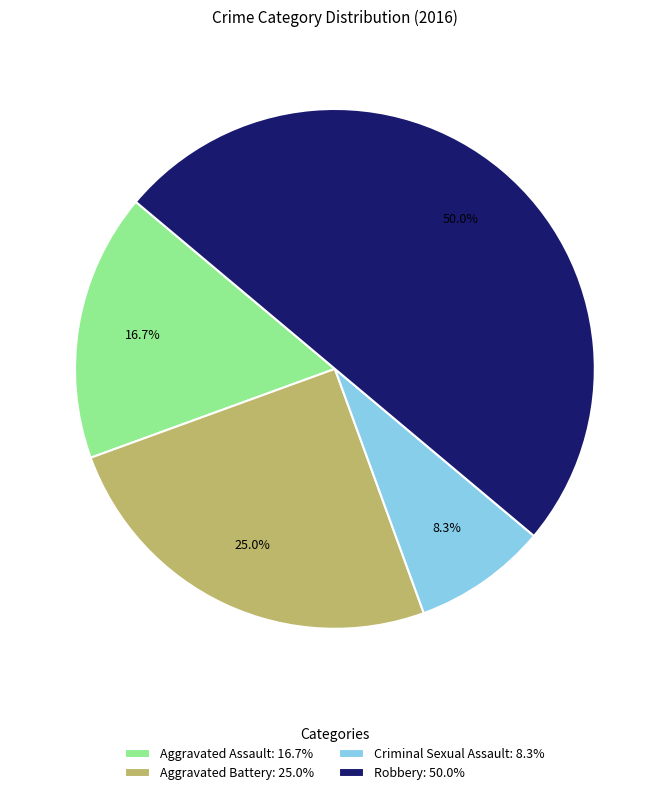

To the nearest percent, what percentage of the pie is Criminal Sexual Assault?

8%